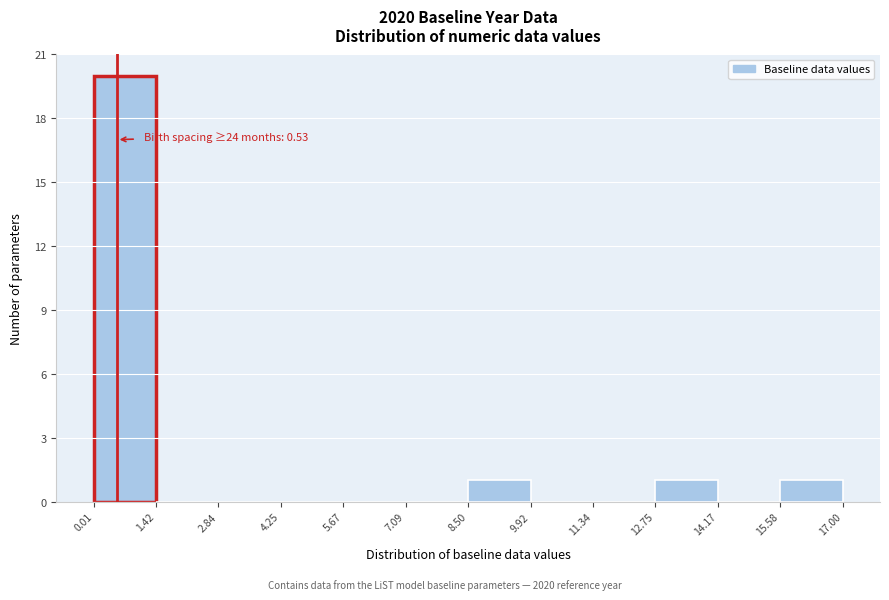

Over which range of the x-axis is the bar tallest?

0.01 to 1.42